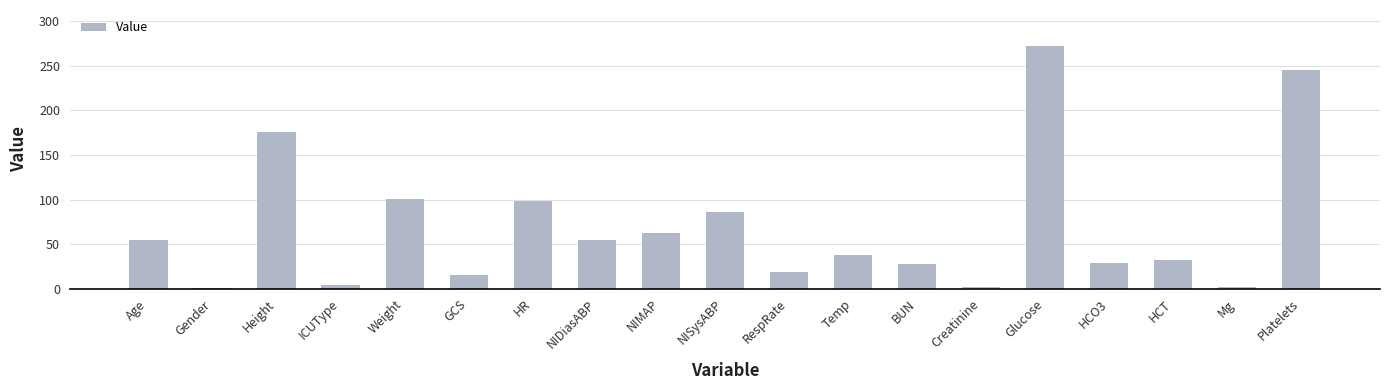

What is the average value?

69.3